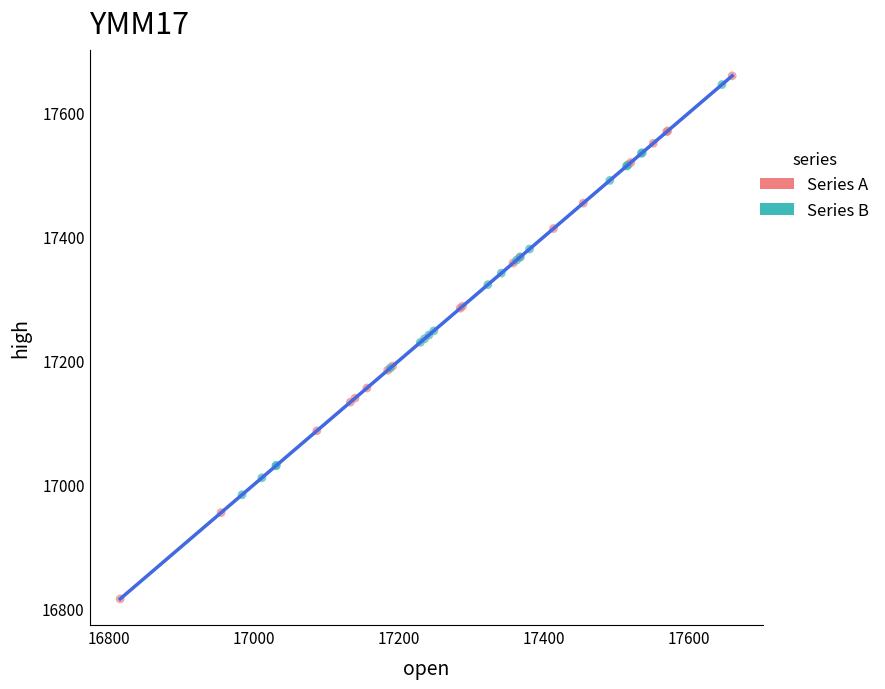

What are all the series names shown in the legend?

Series A, Series B